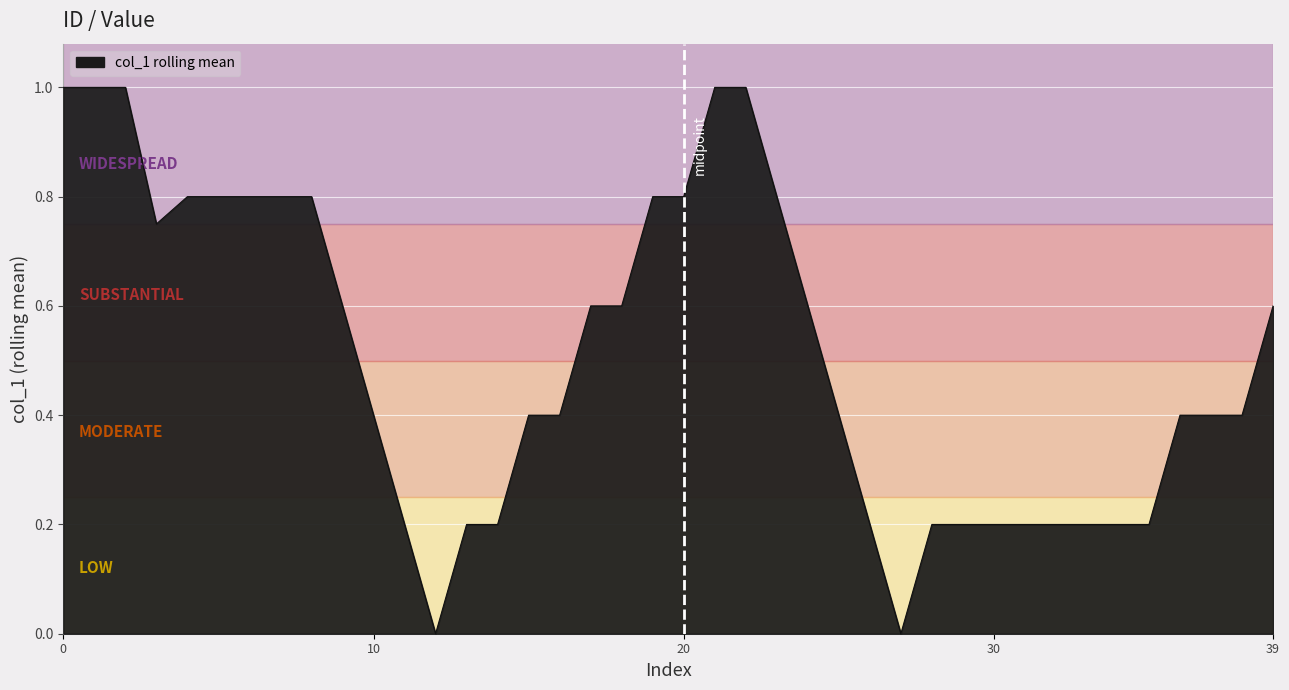

What is the greatest value displayed?

1.0